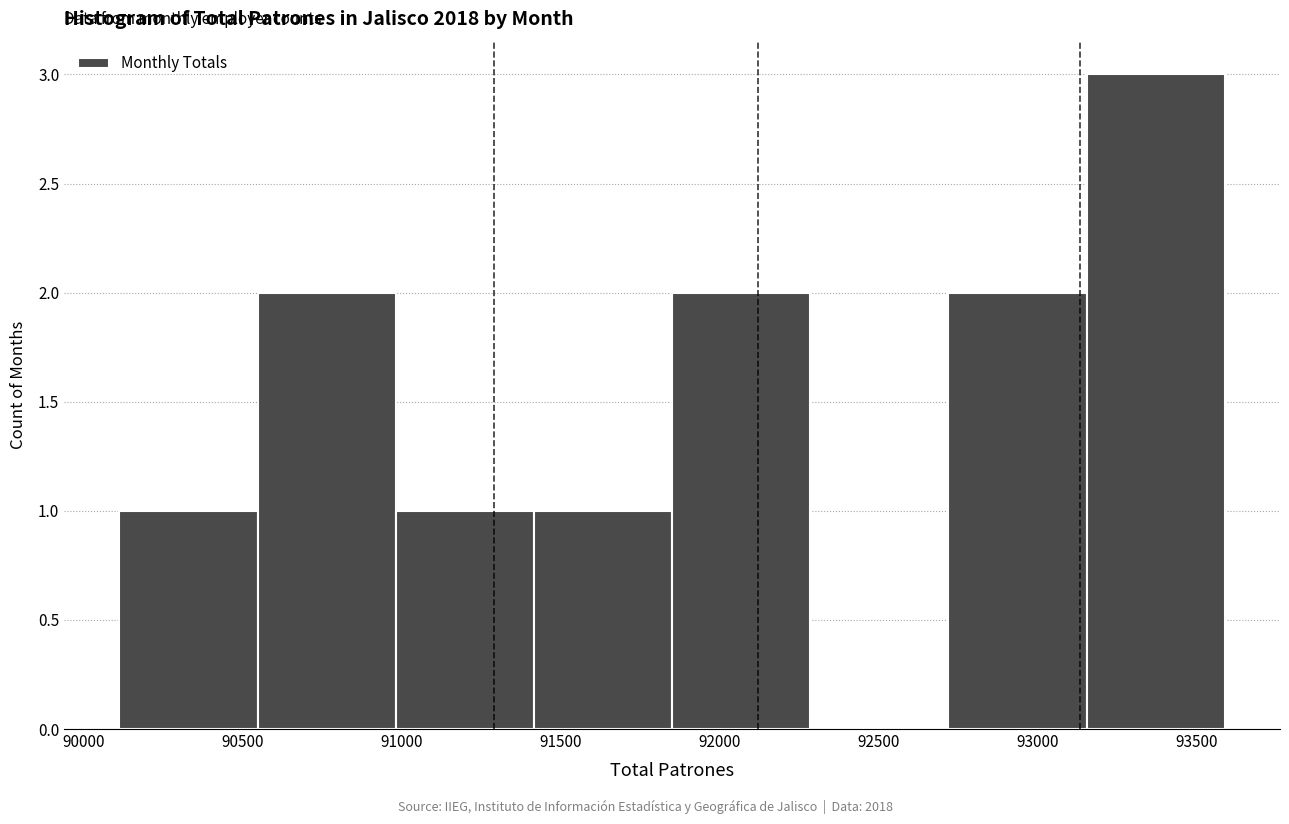

Over which range of the x-axis is the bar tallest?

93150 to 93600